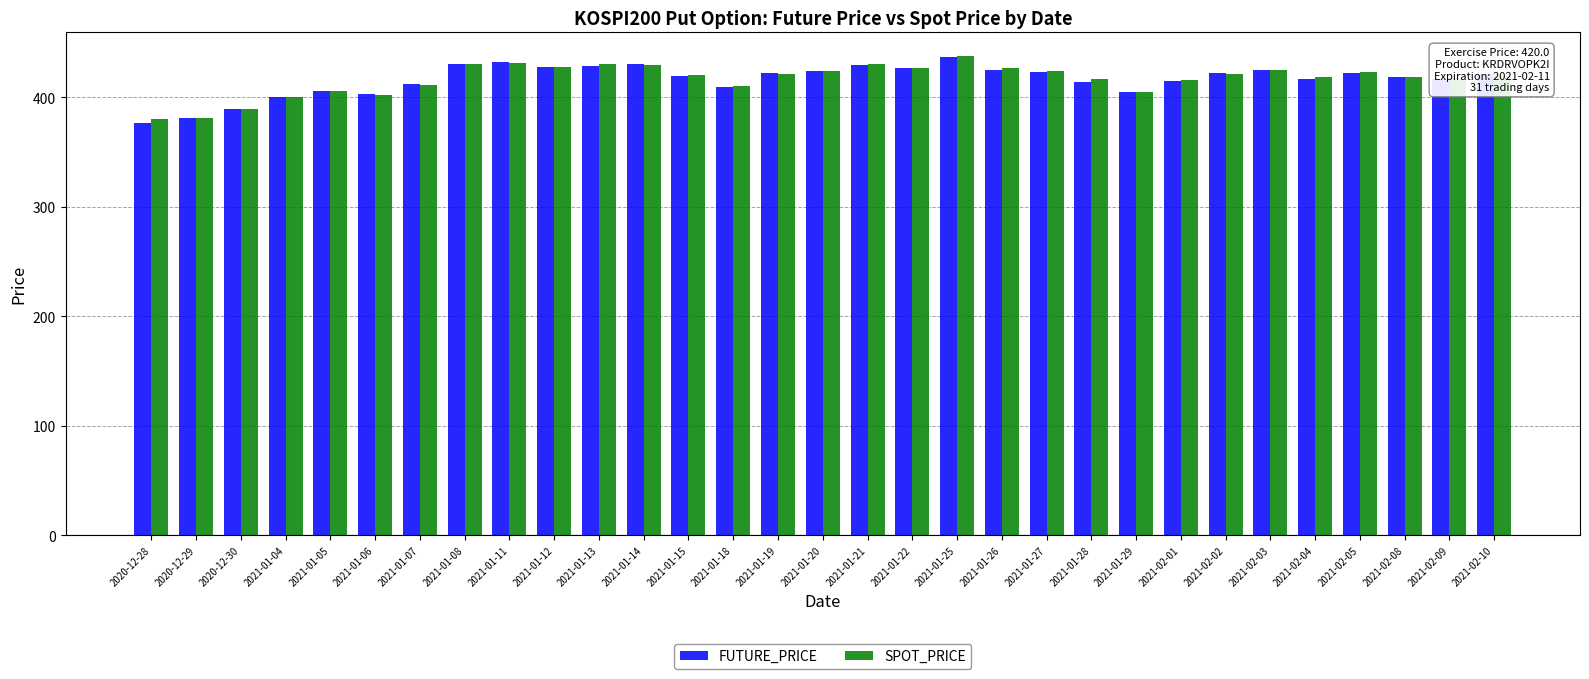

How many series are shown in this chart?

2